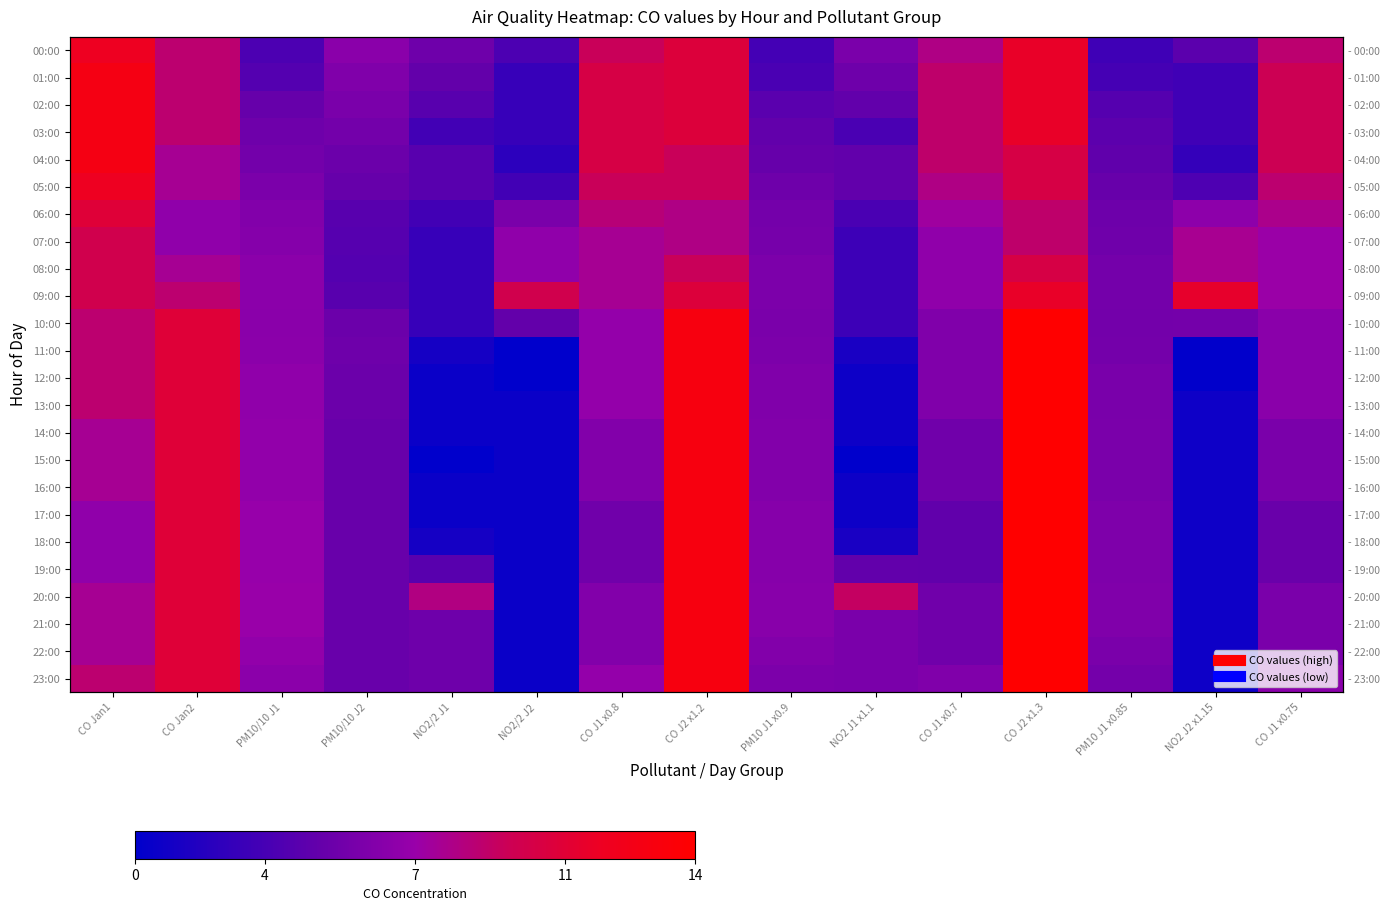

The value of 07:00 at PM10 J1 x0.9 is 5.9. True or false?

True